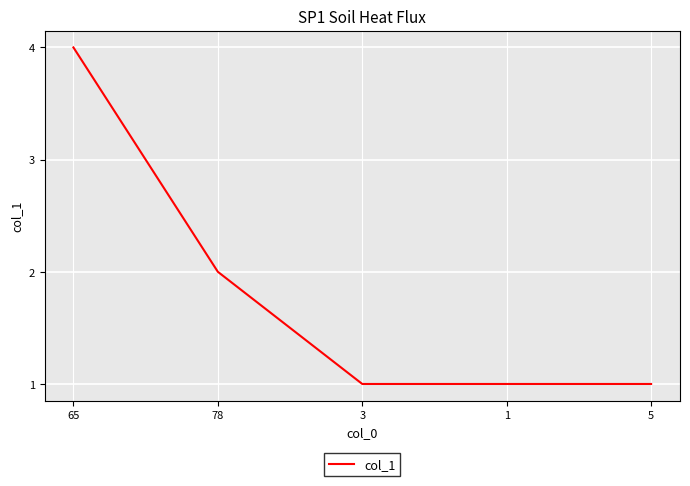

Is it true that the value at 65 is 3?

False